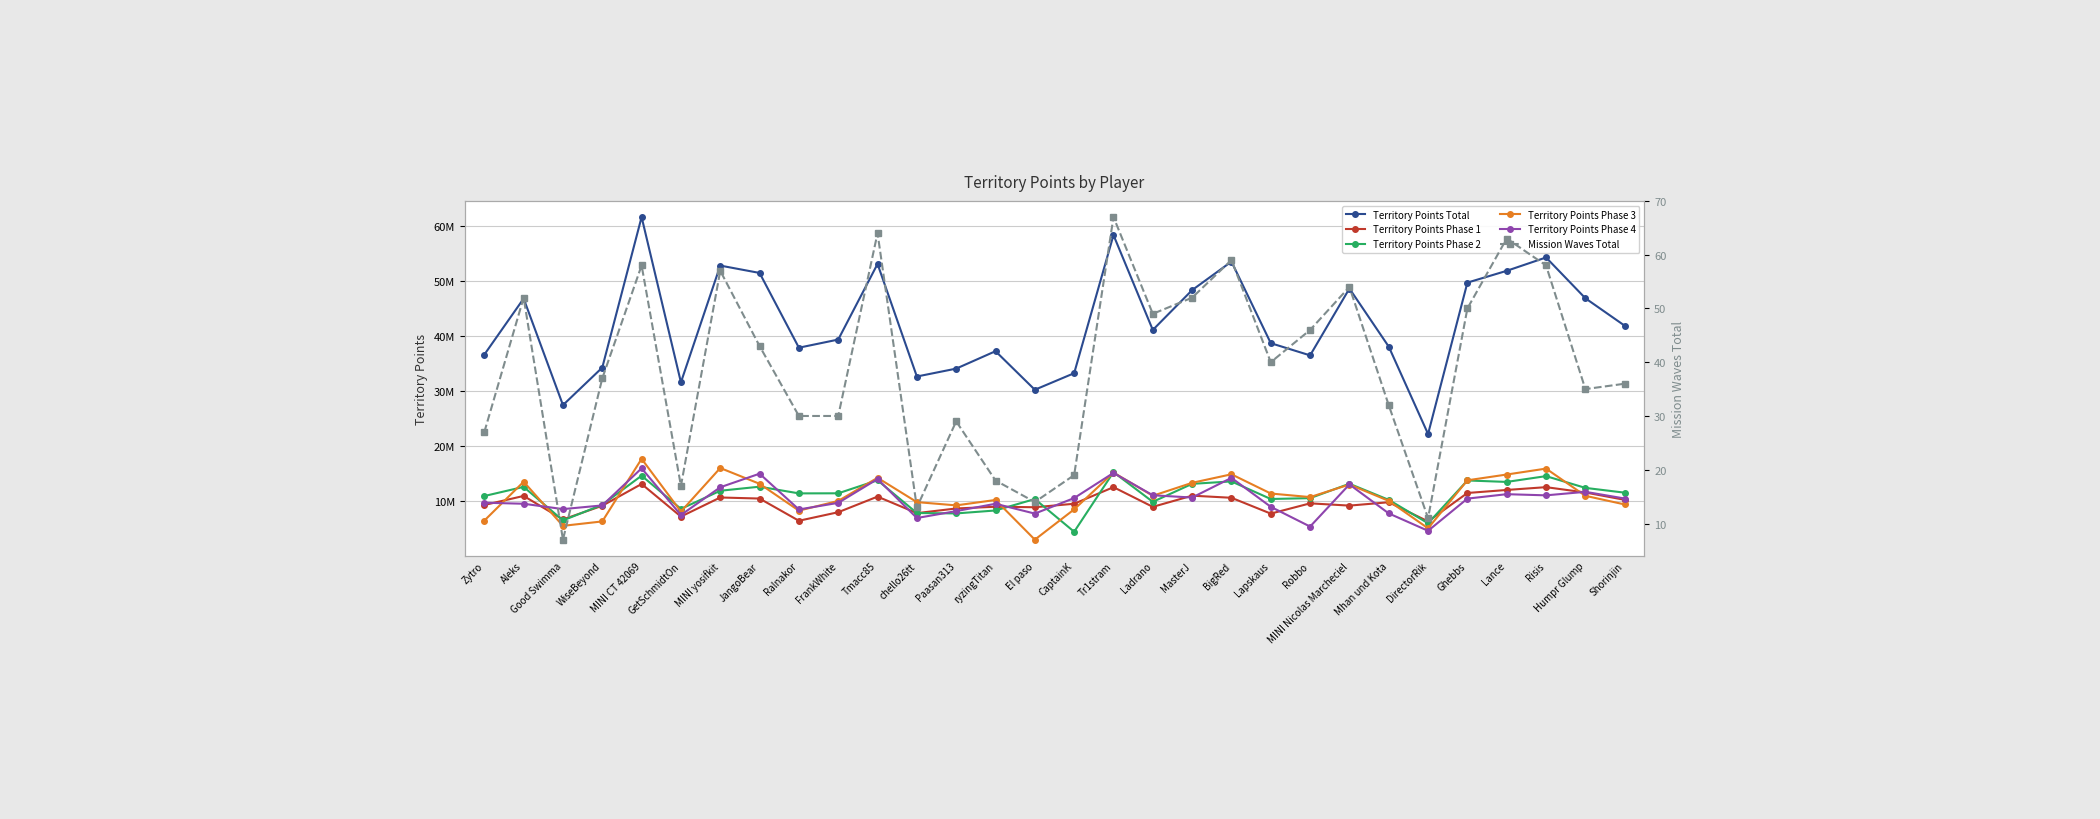

What is the spread (max minus min) of values at FrankWhite?

39362228